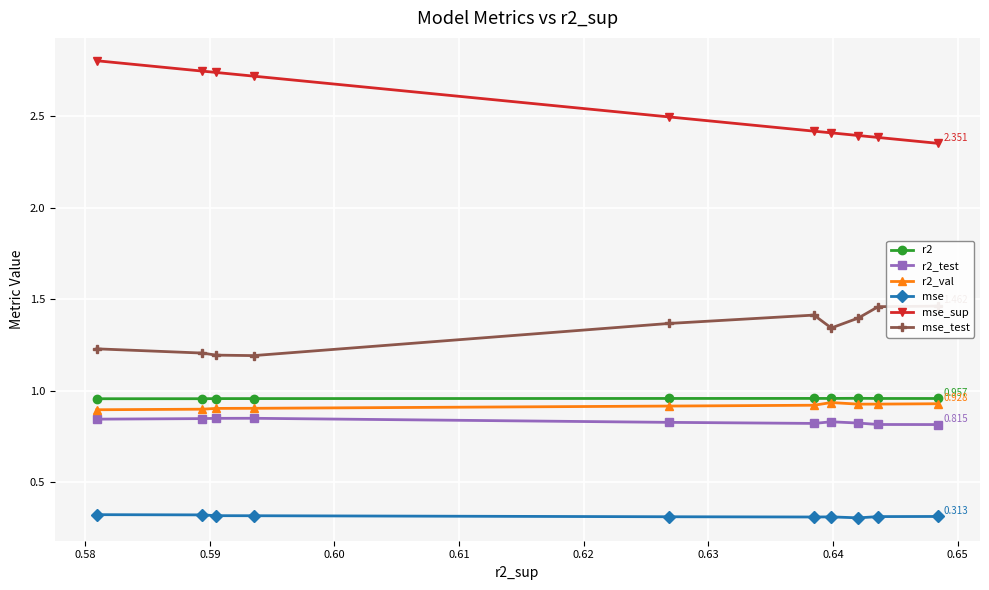

True or false: mse_sup and mse intersect in this chart.

False